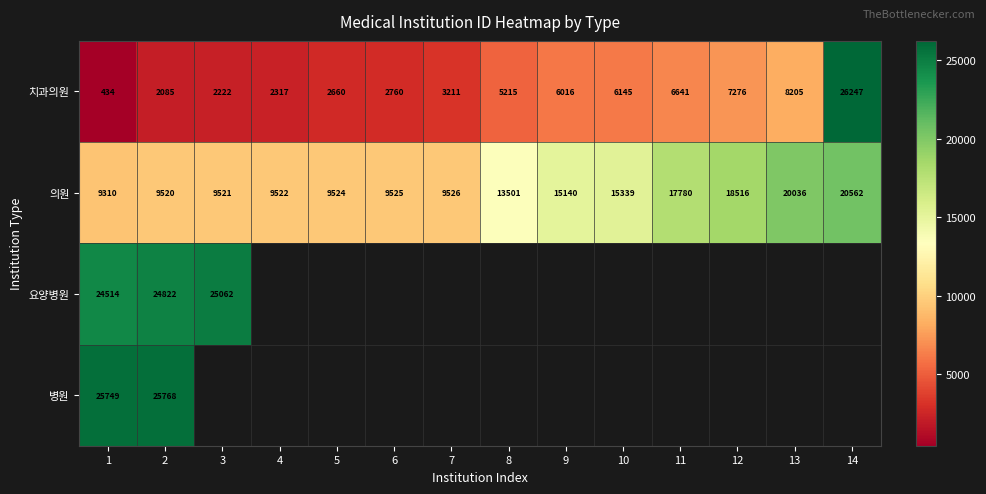

What is the difference between the 치과의원 values at 3 and 12?

5054